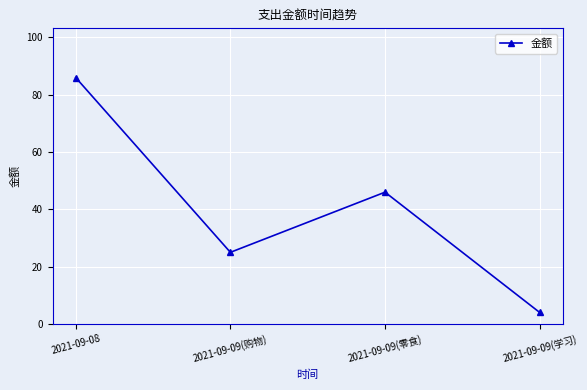

What is the difference between the maximum and minimum values?

82